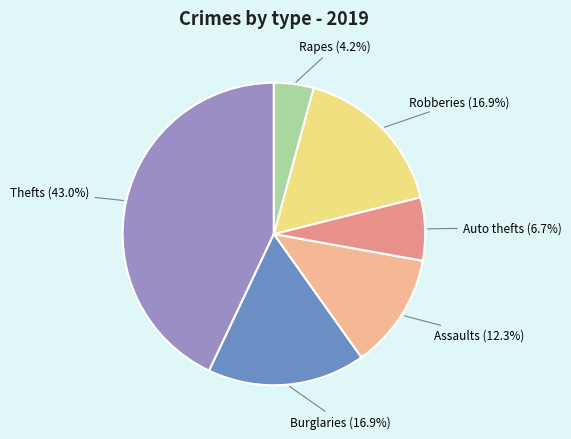

Does any single category account for the majority?

No